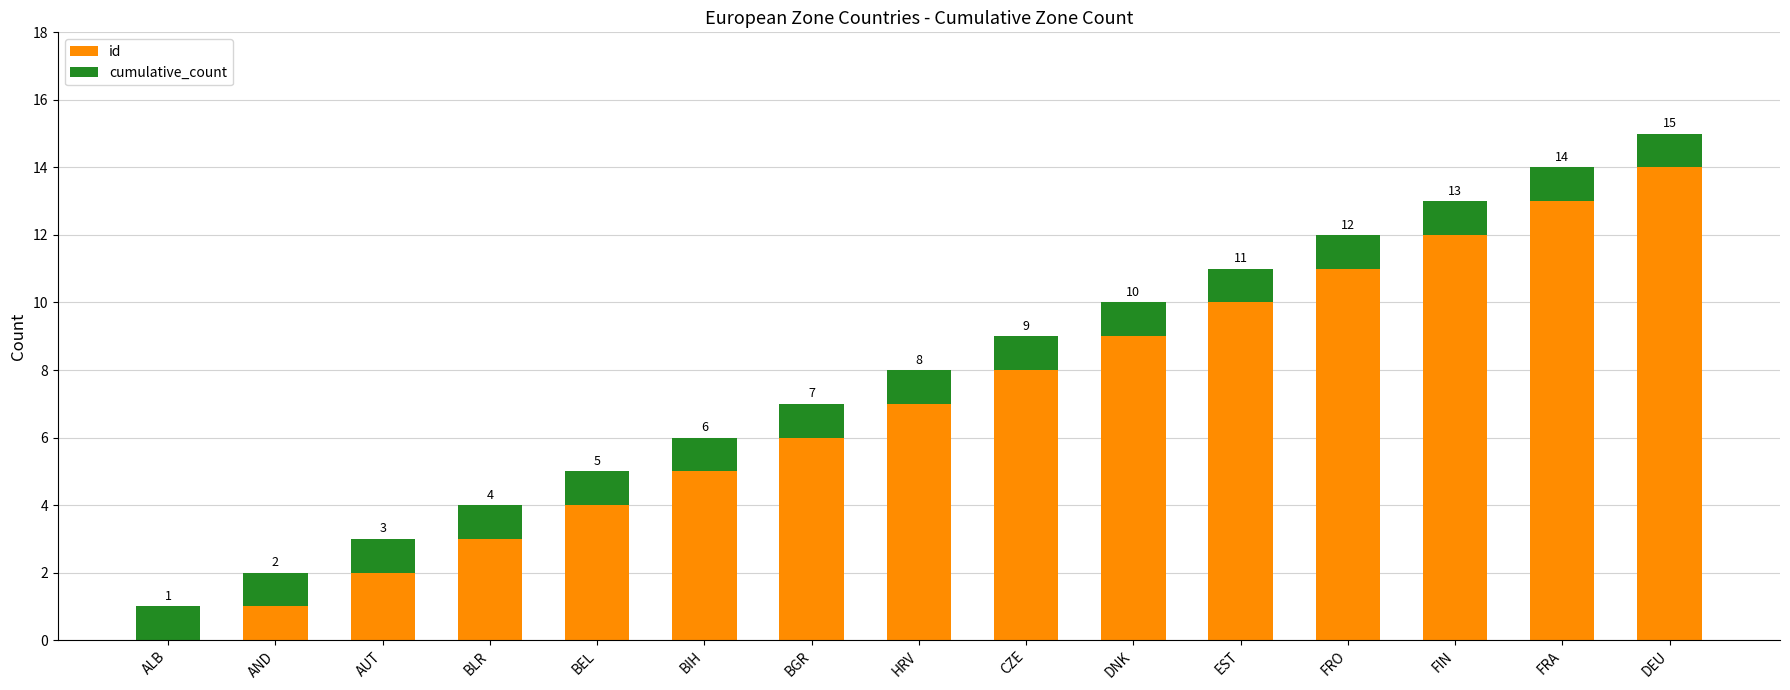

How many data points does each series have?

15